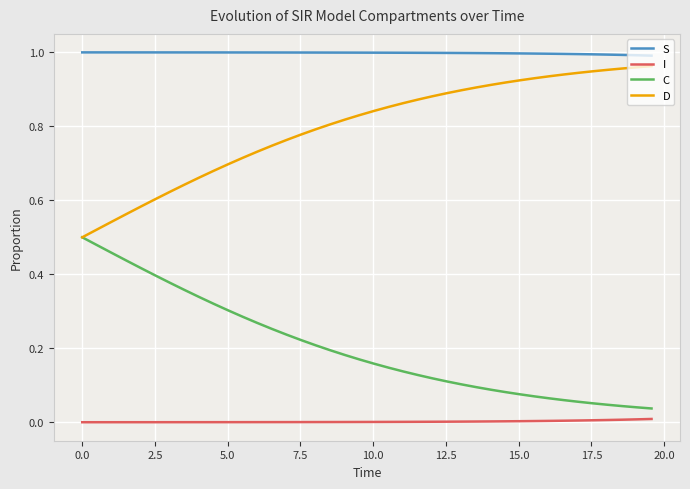

List the series in order of their overall mean, highest first.

S, D, C, I